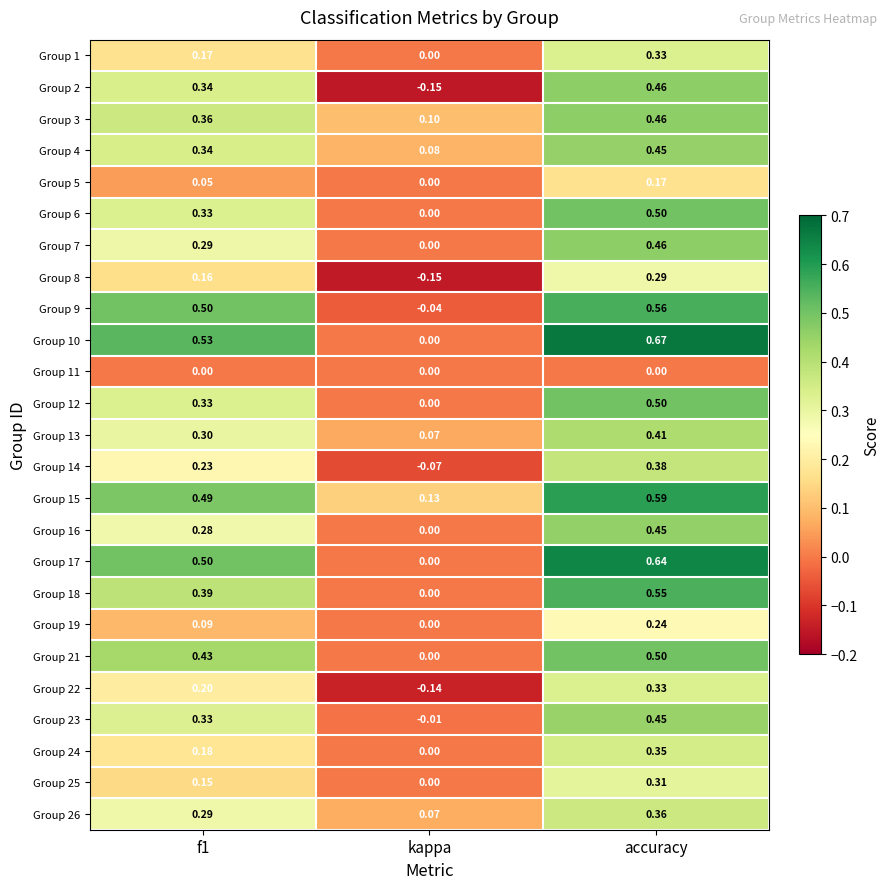

Where is Group 12 nearest to the value 0?

kappa